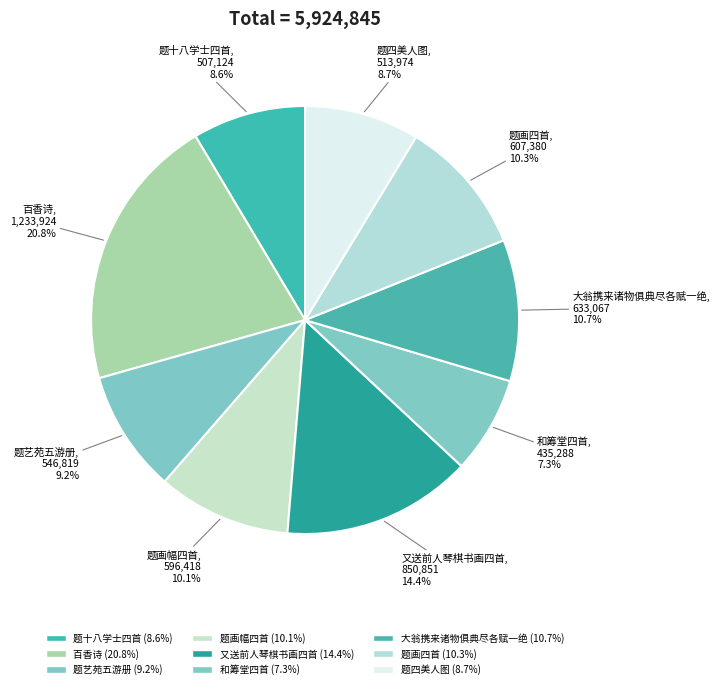

Count the number of slices in the pie.

9